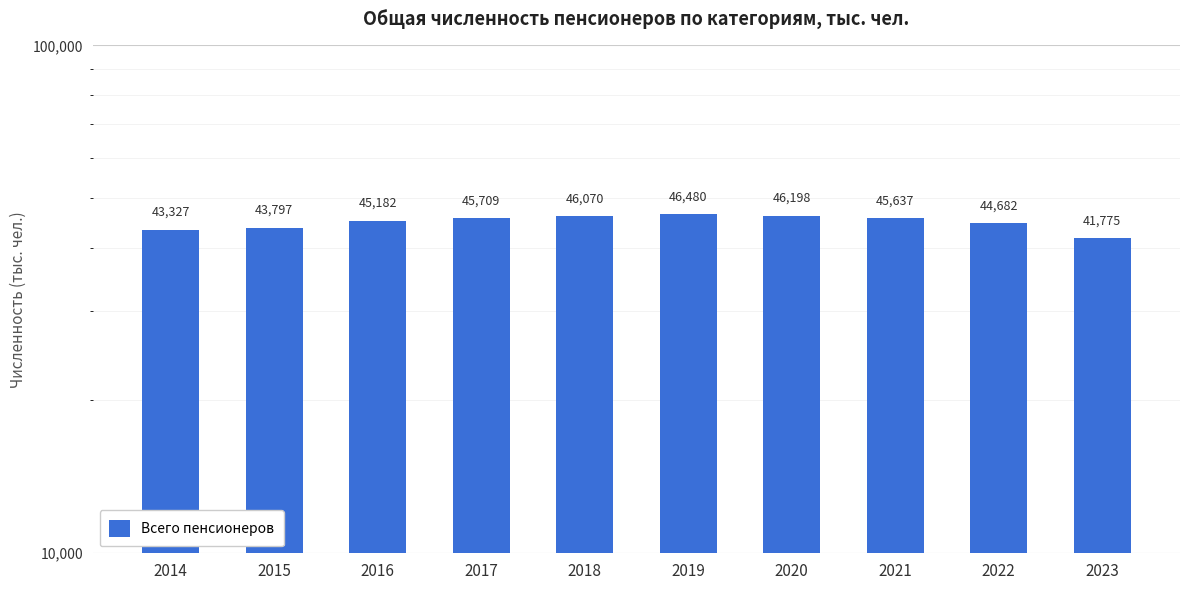

Reading right to left, list all the values displayed in this chart.

2023=41775	2022=44682	2021=45637	2020=46198	2019=46480	2018=46070	2017=45709	2016=45182	2015=43797	2014=43327